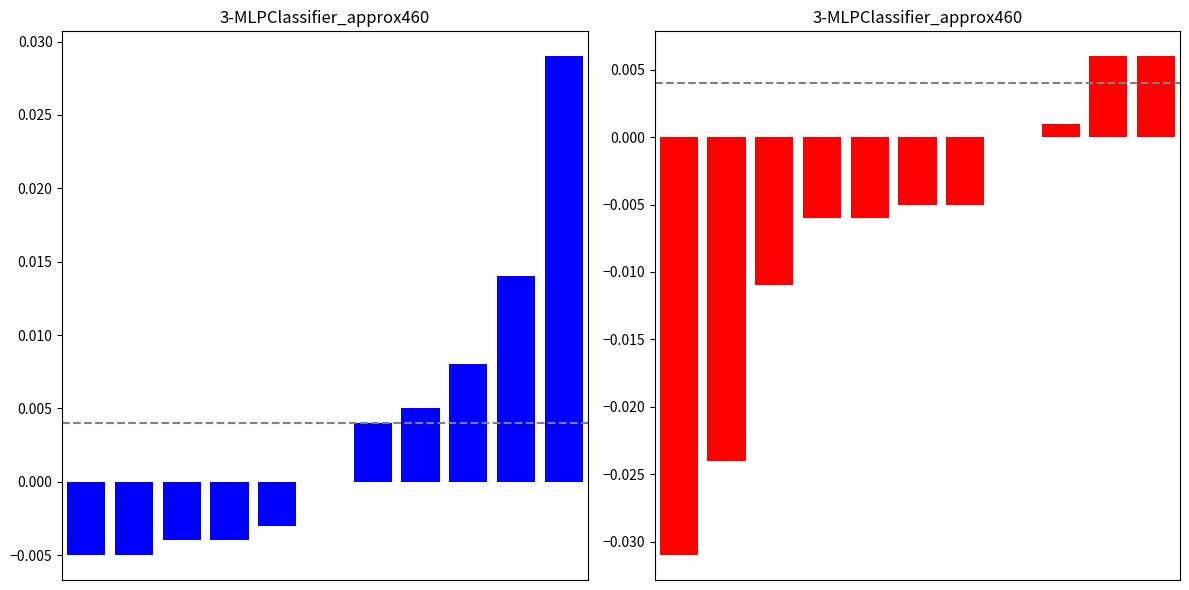

The value of Week1 vs Week2 at 7 is 0.0. True or false?

True